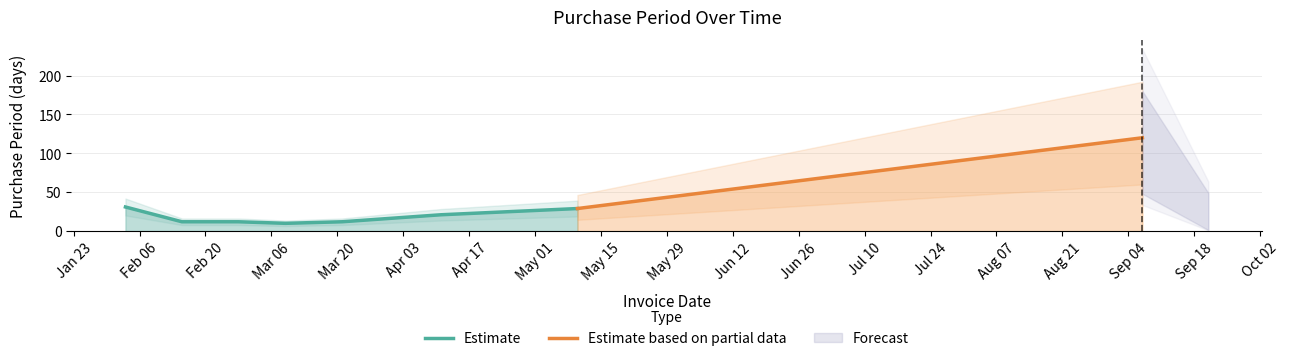

How many points are lower than both their immediate neighbors (excluding endpoints)?

1